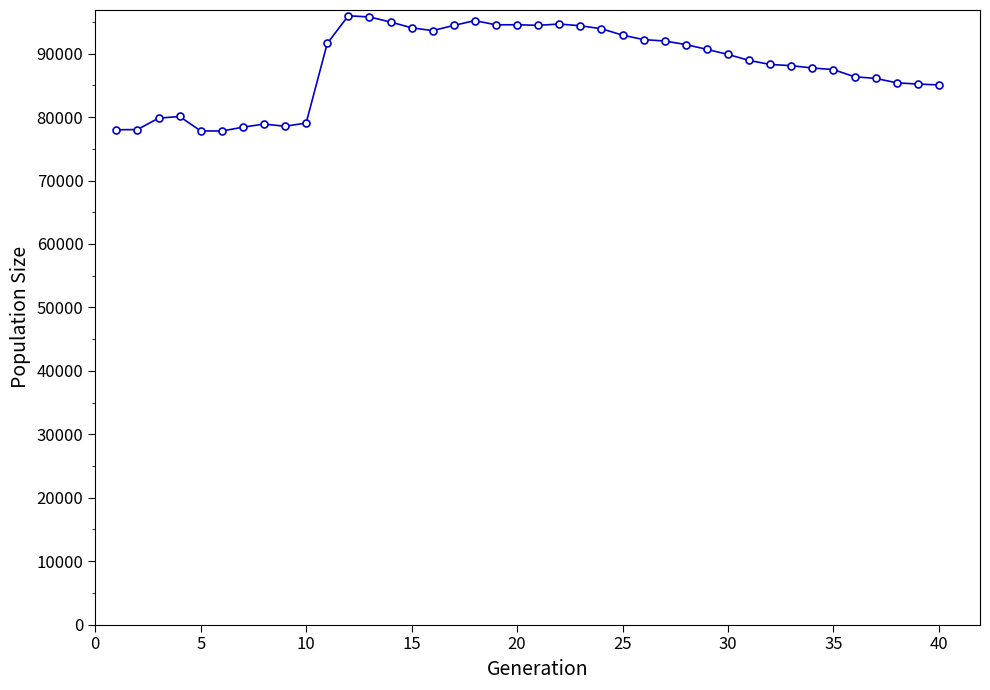

What is the smallest value displayed?

77809